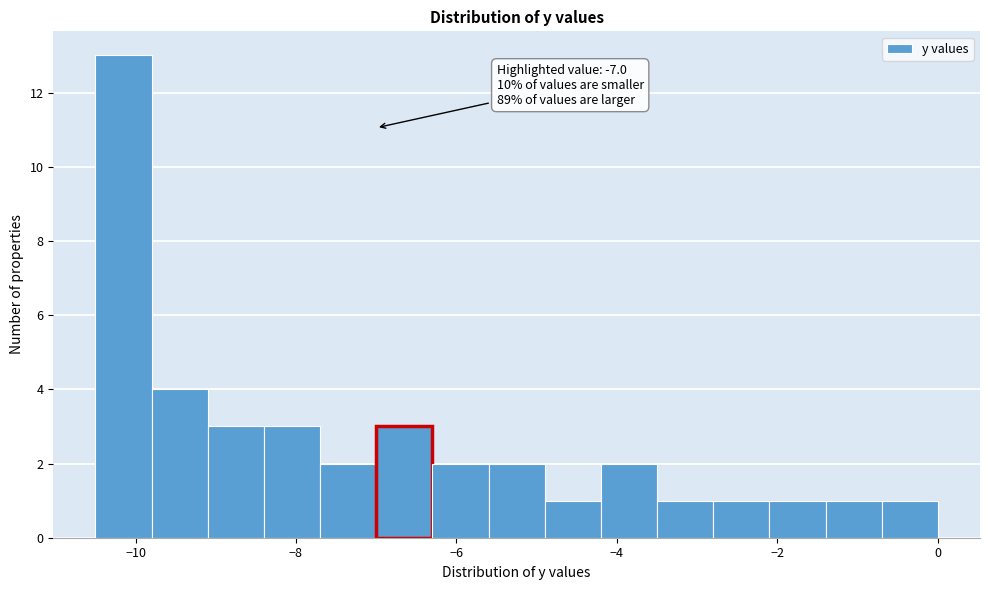

Around what value on the x-axis is the tallest bar? Give the approximate position of its centre, as read against the axis.

-10.2